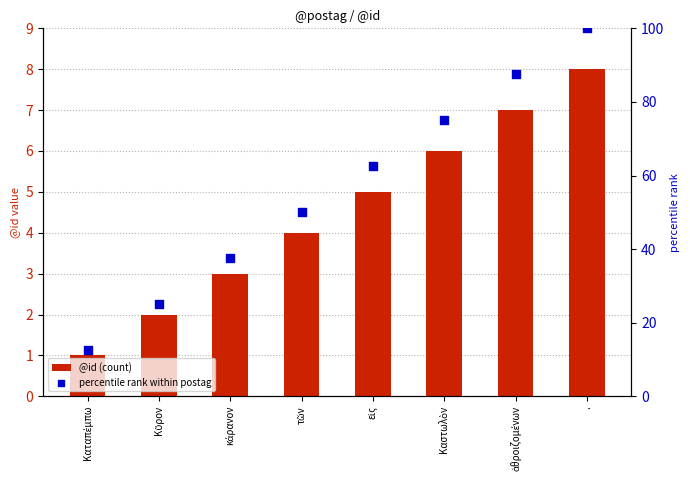

What is the total value across all series at τῶν?

54.0